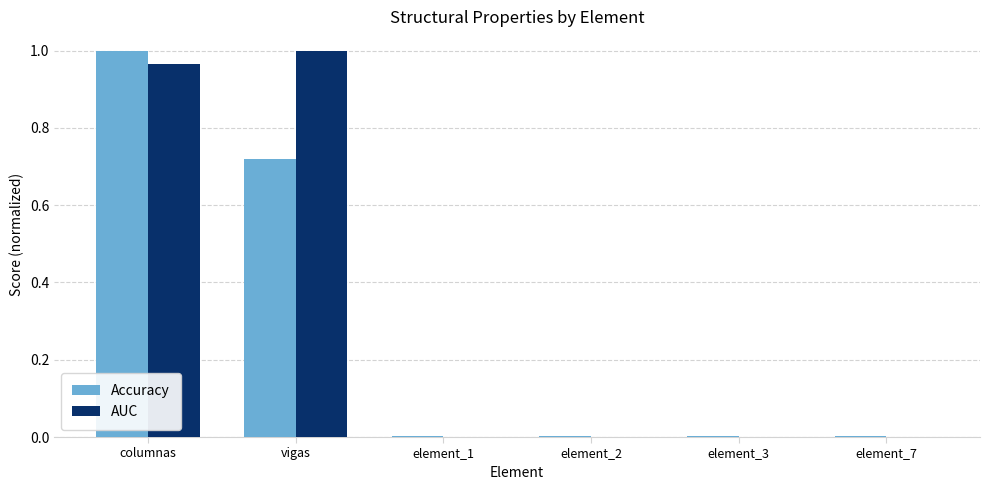

What is the spread (max minus min) of values at vigas?

0.3